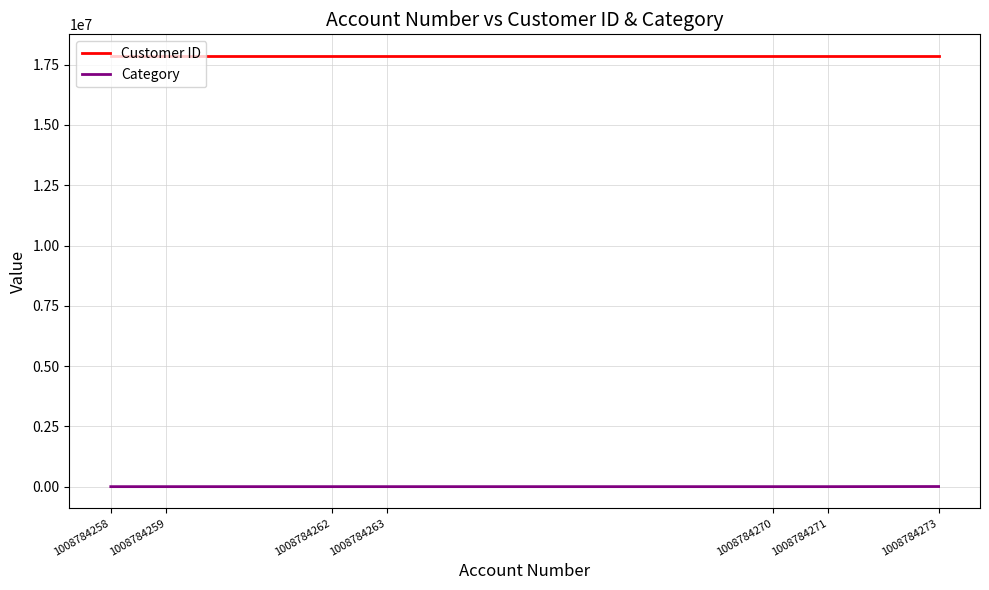

What is the lowest value of the Customer ID series?

17866752